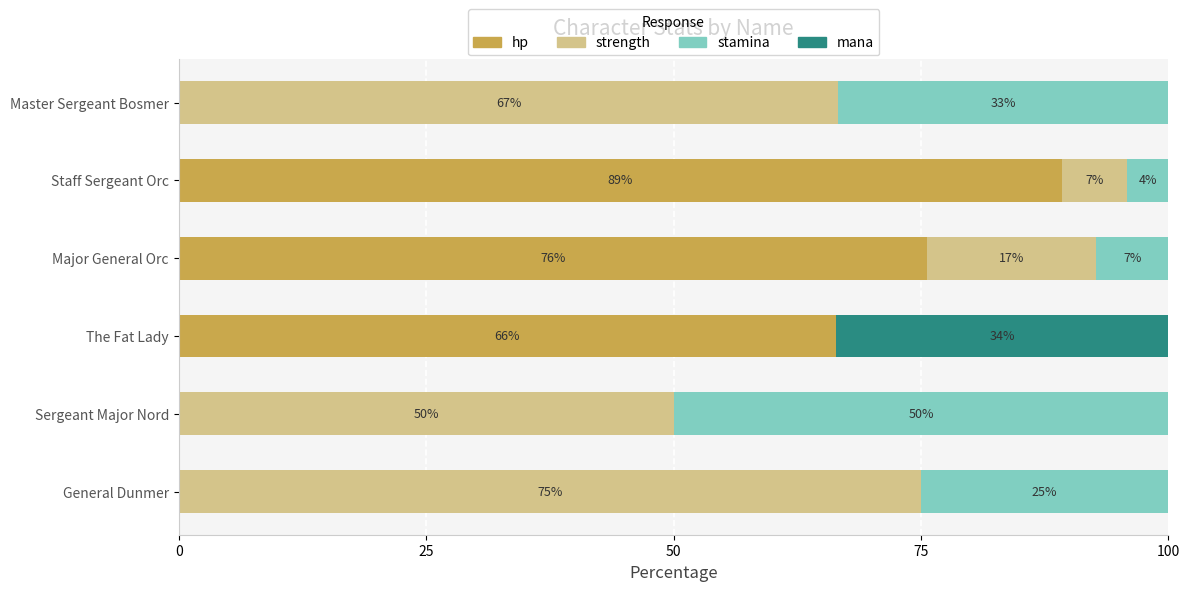

True or false: hp has a value of 114.2 at The Fat Lady.

False